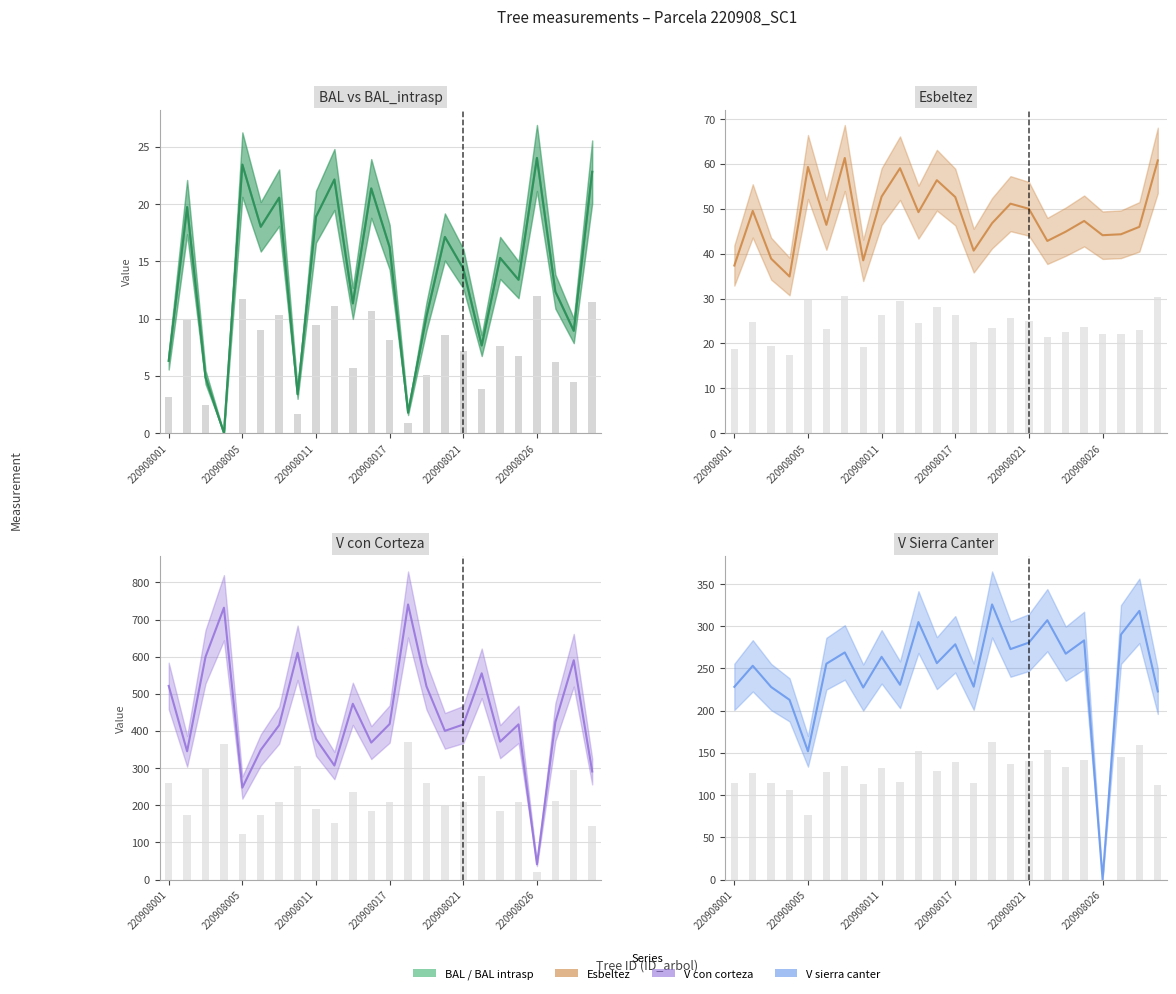

Between 220908009 and 220908020, which is larger?

220908020